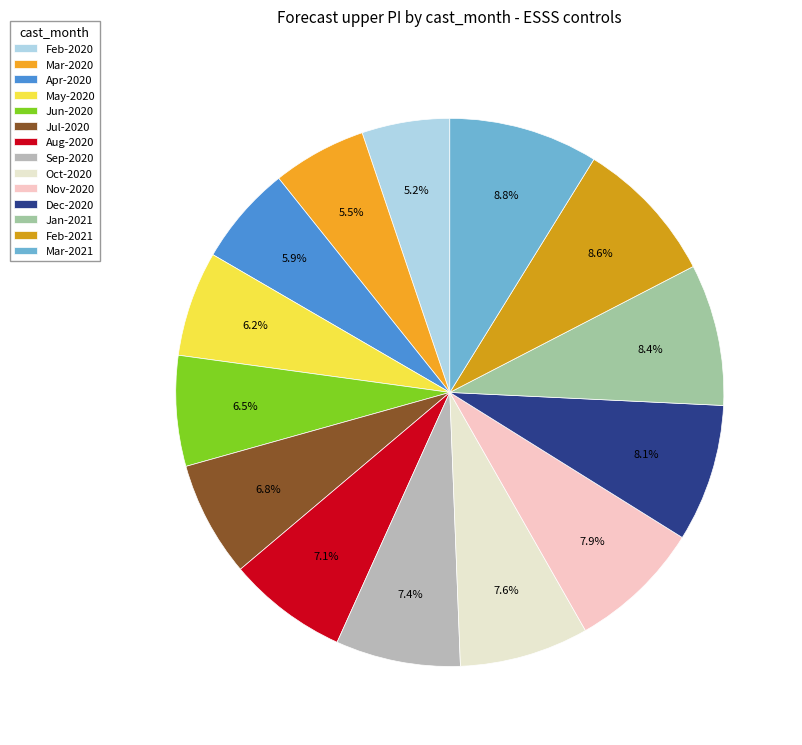

Count the number of slices in the pie.

14